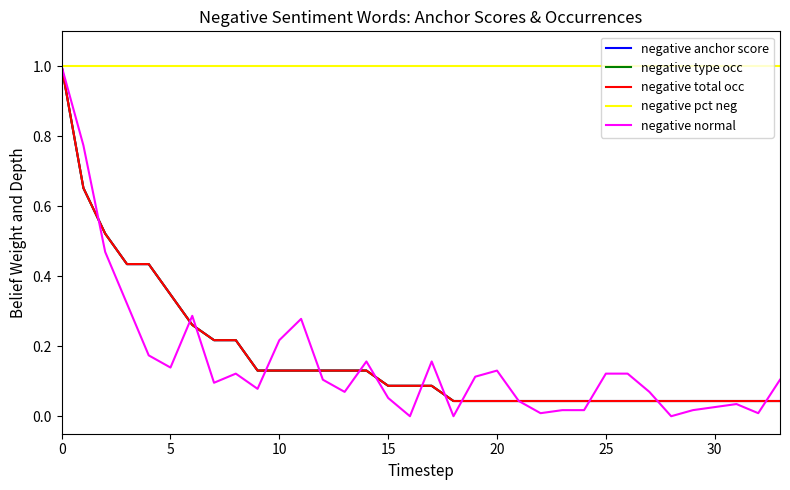

Does the chart display data point markers on the line(s)?

No